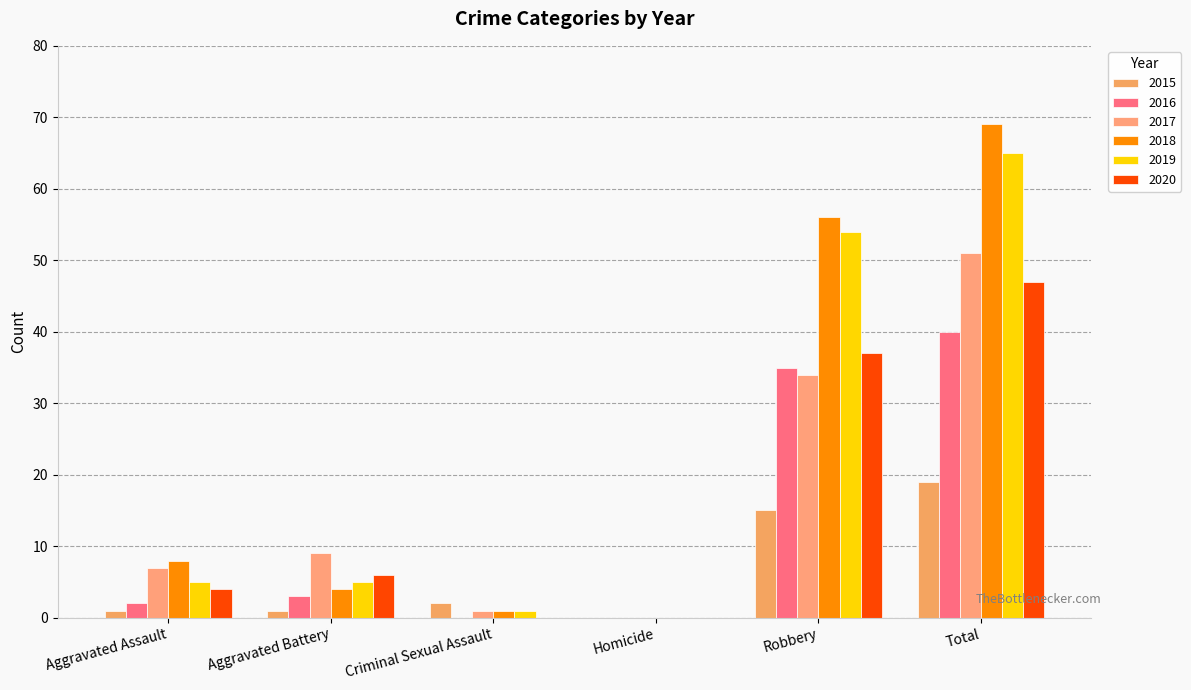

What is the label of the 2nd bar from the left?

Aggravated Battery